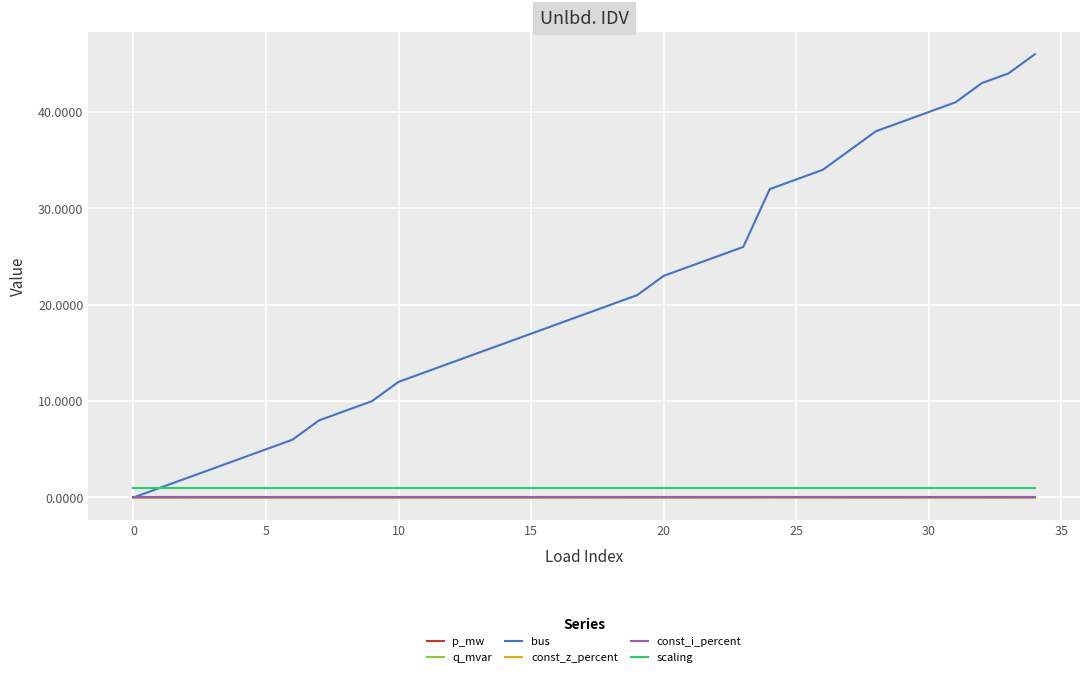

At how many categories does at least one series exceed 41?

3